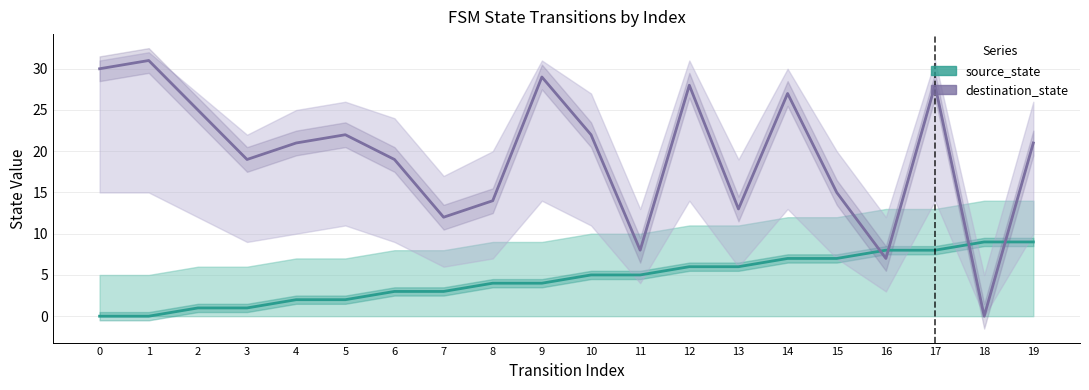

What are all the series names shown in the legend?

source_state, destination_state